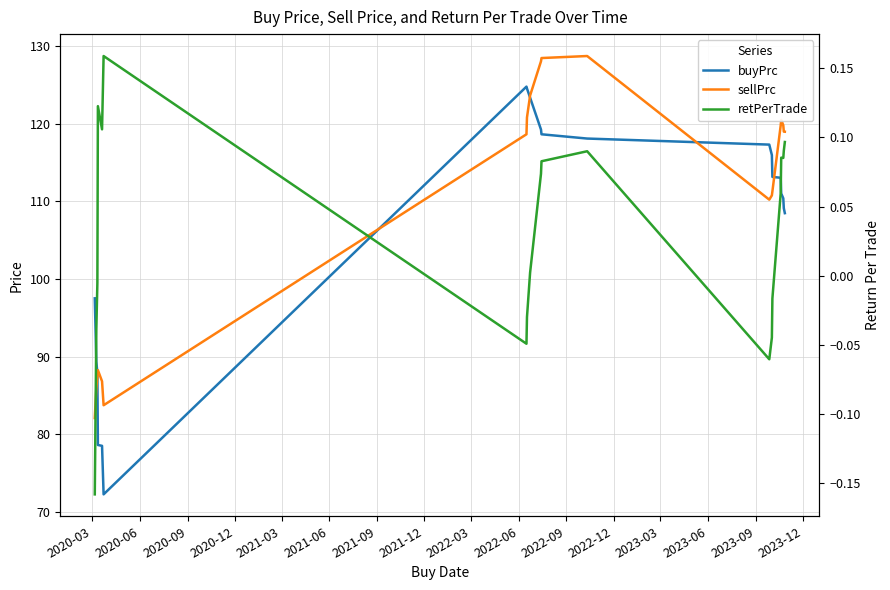

What is the sum of the retPerTrade values at 2023-12 and 2022-03?

0.1